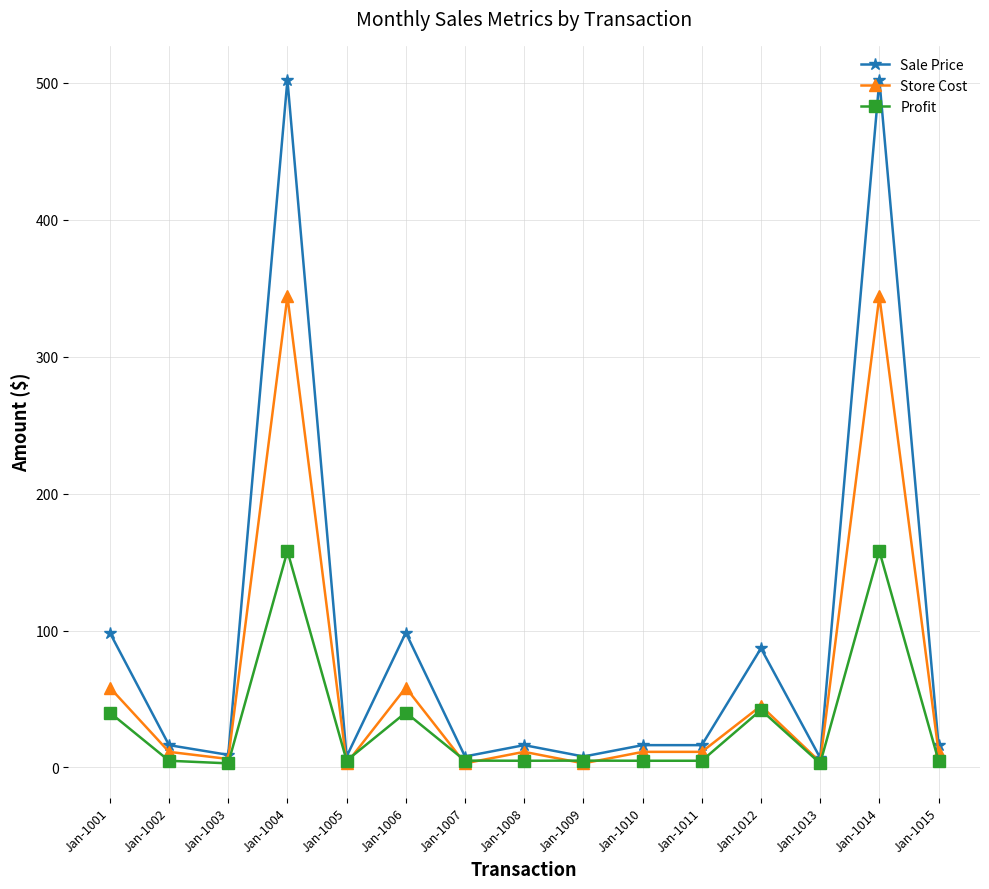

The value of Sale Price at Jan-1004 is 784.9. True or false?

False